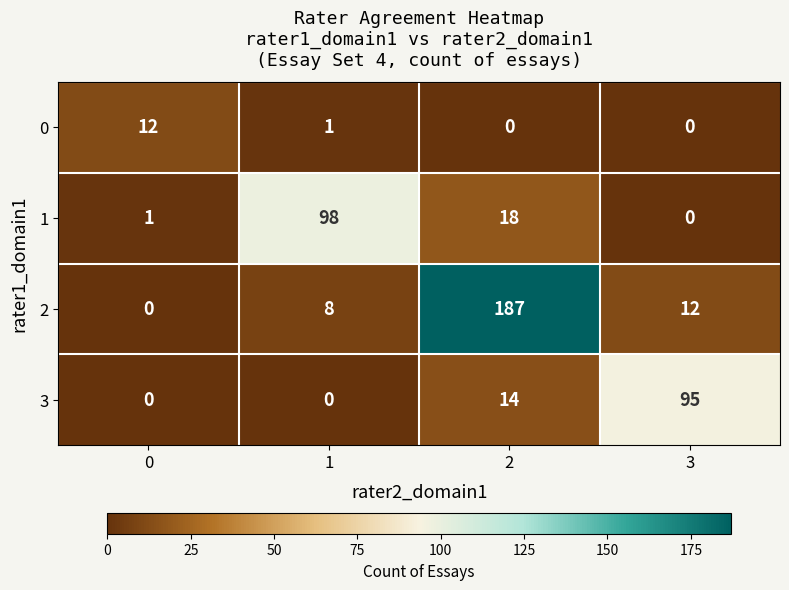

What is the difference between the maximum and second lowest values in the 0 series?

12